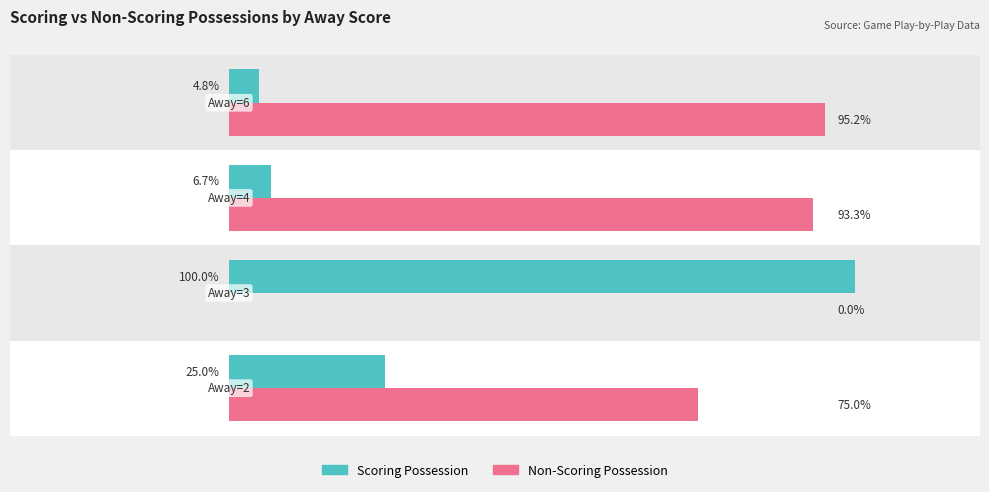

Which series has the largest total across all categories?

Non-Scoring Possession